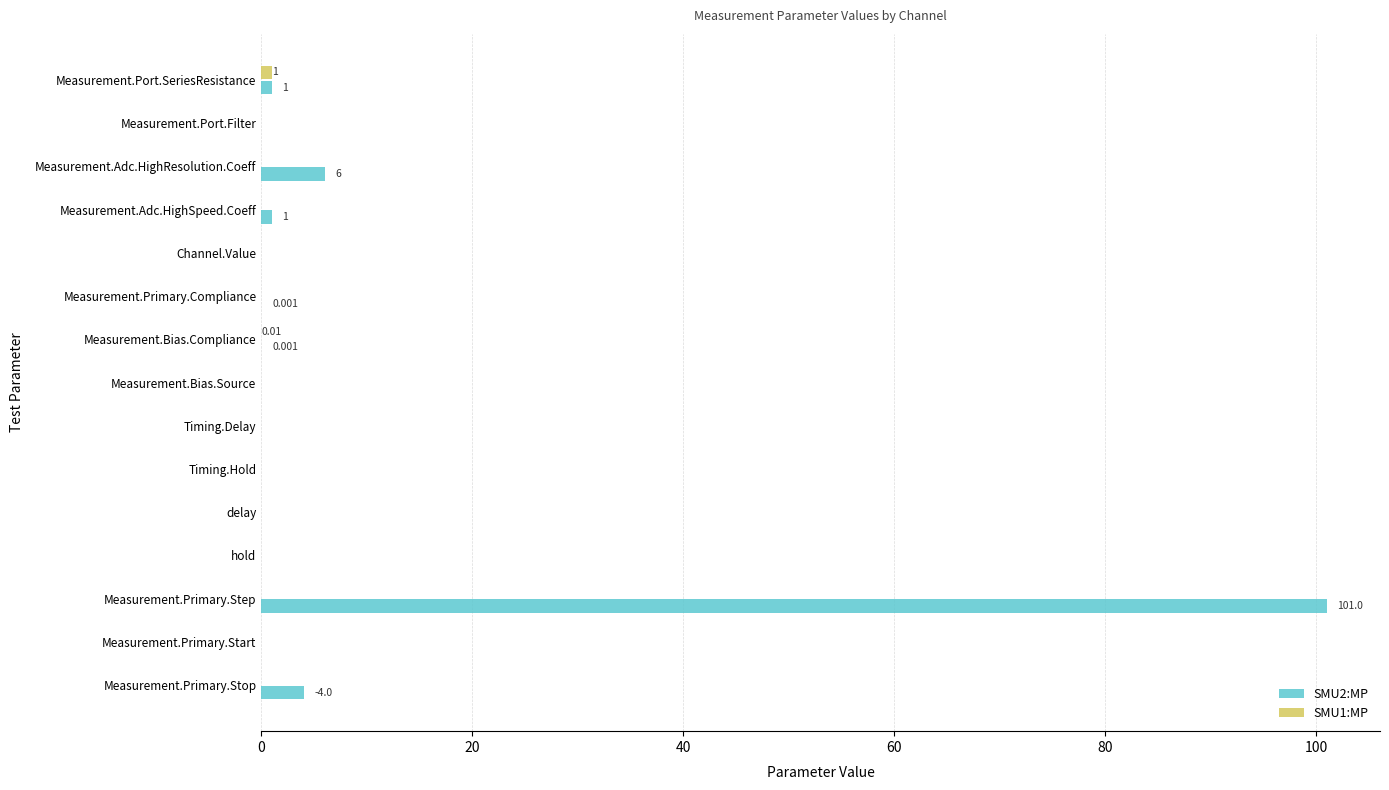

Count the number of data series in this chart.

2